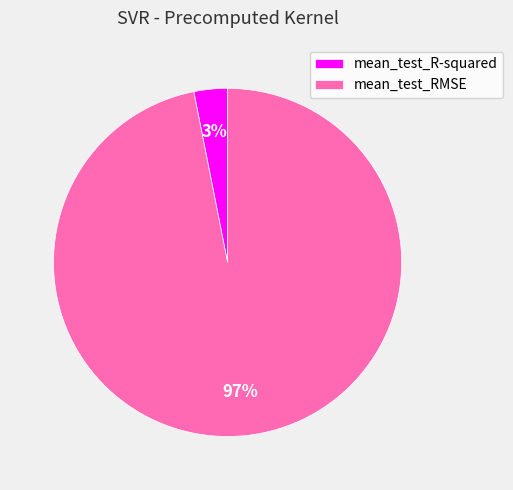

Count the number of slices in the pie.

2